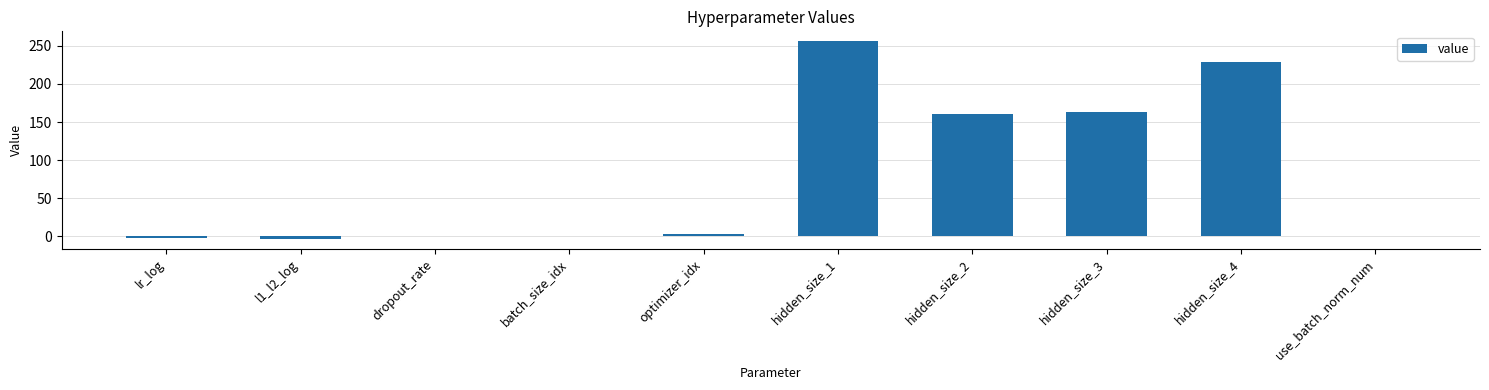

What is the difference between the values at hidden_size_3 and hidden_size_1?

93.0